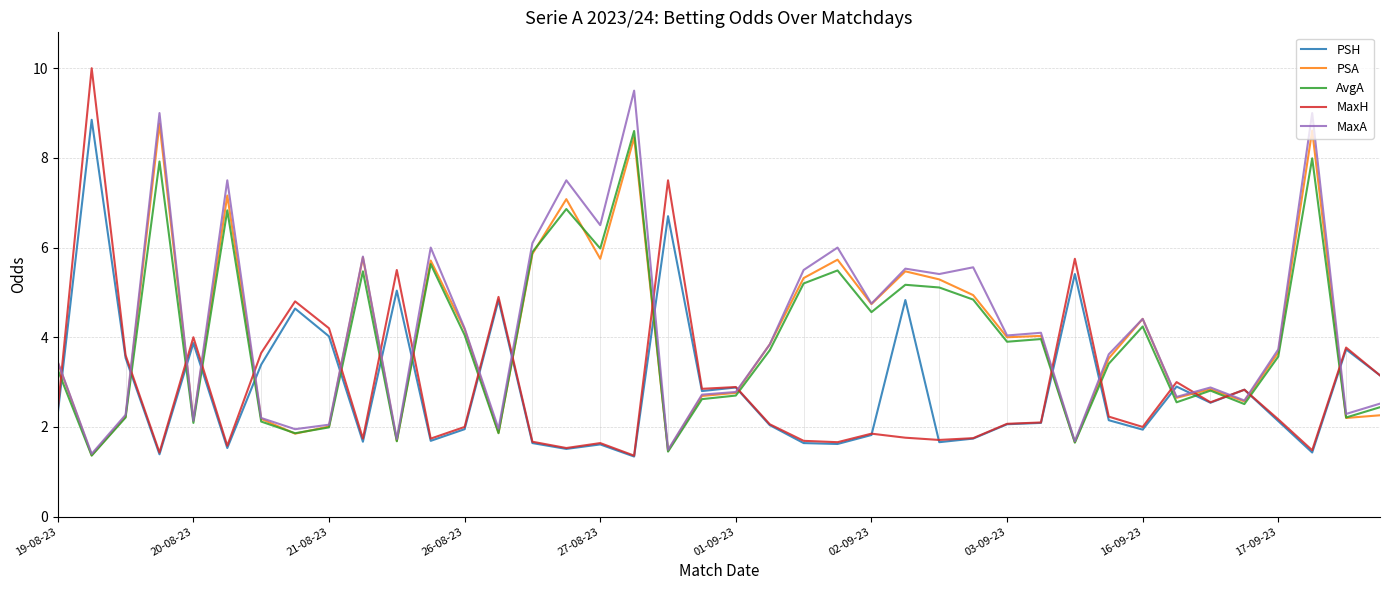

Is this an area chart (filled region under the line)?

No